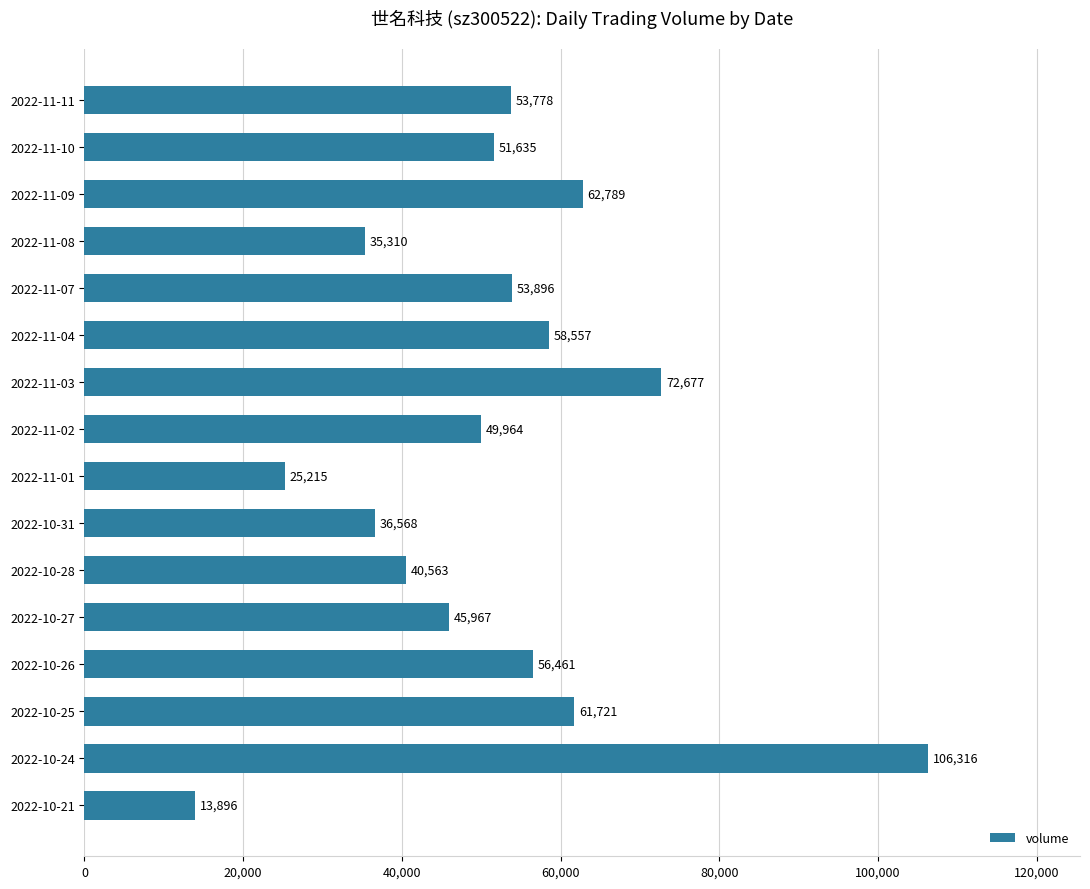

What is the maximum value shown in the chart?

106316